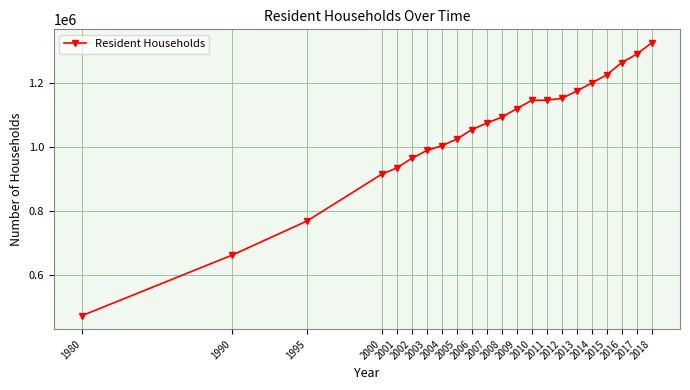

At which category does the chart reach its minimum across all series?

1980